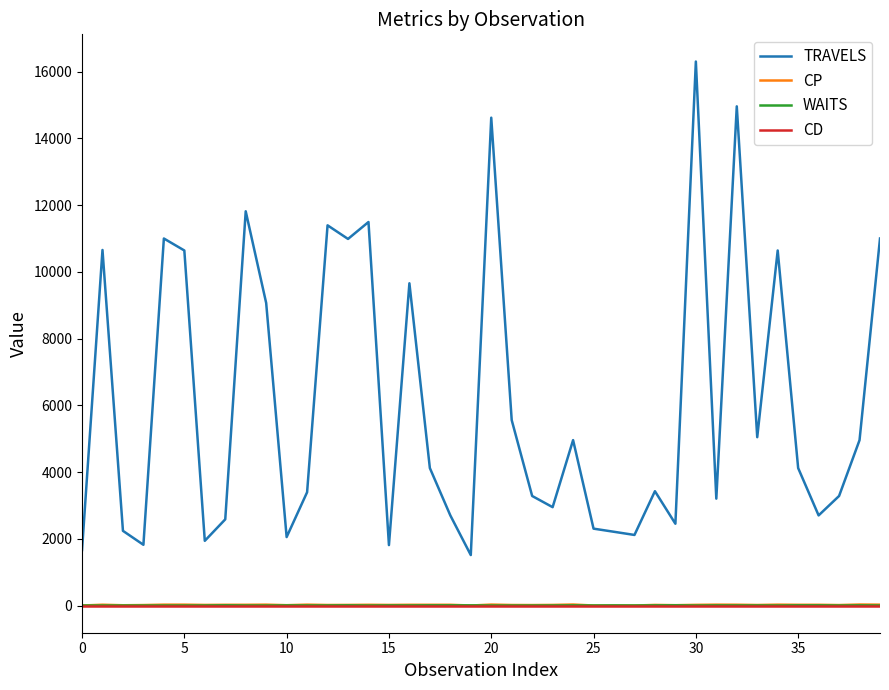

True or false: CP and TRAVELS intersect in this chart.

False